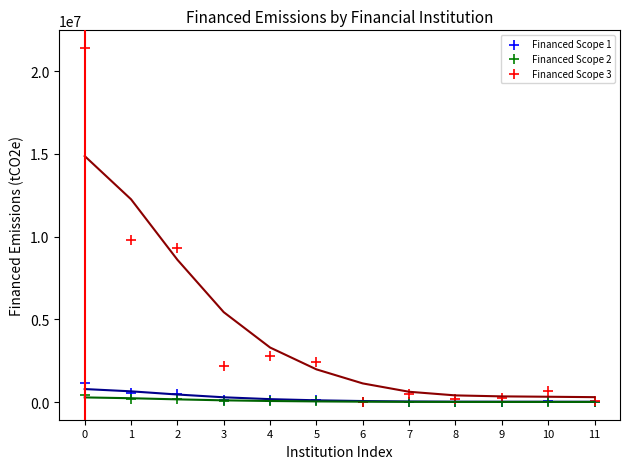

What are all the series names shown in the legend?

Financed Scope 1, Financed Scope 2, Financed Scope 3